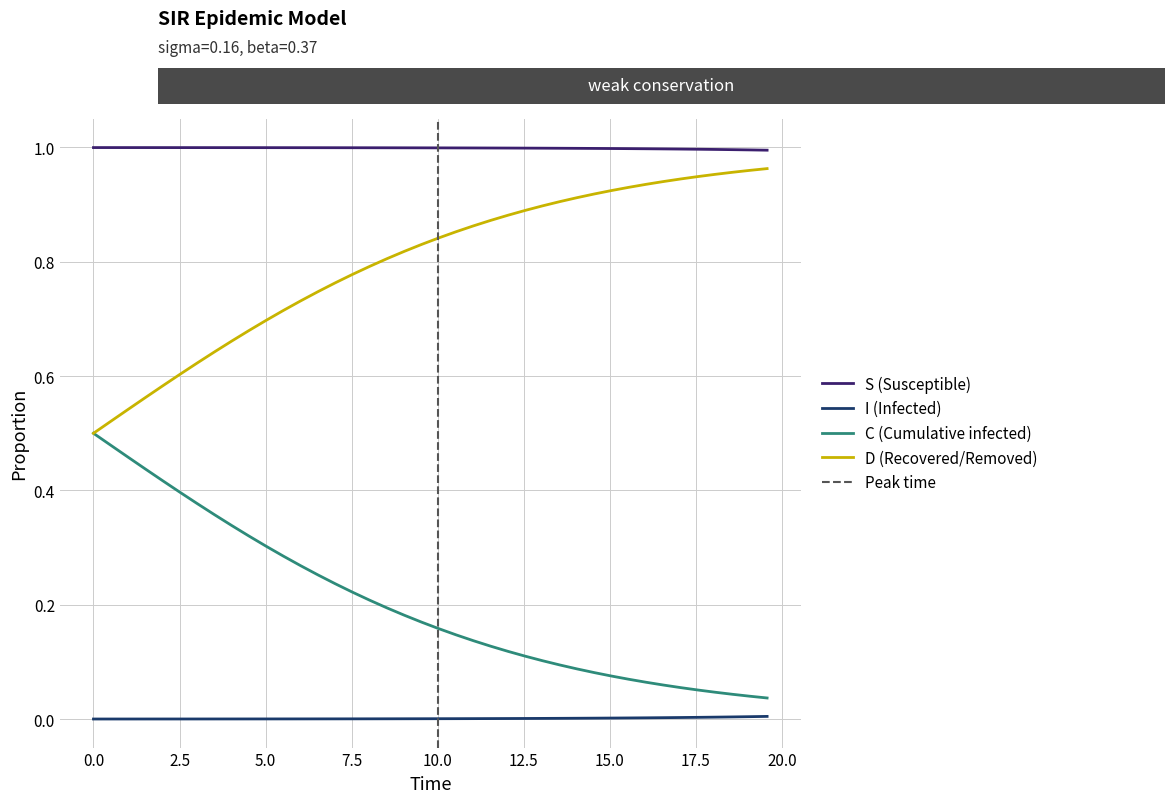

Rank the series by their average value, from highest to lowest.

S (Susceptible), D (Recovered/Removed), C (Cumulative infected), I (Infected)